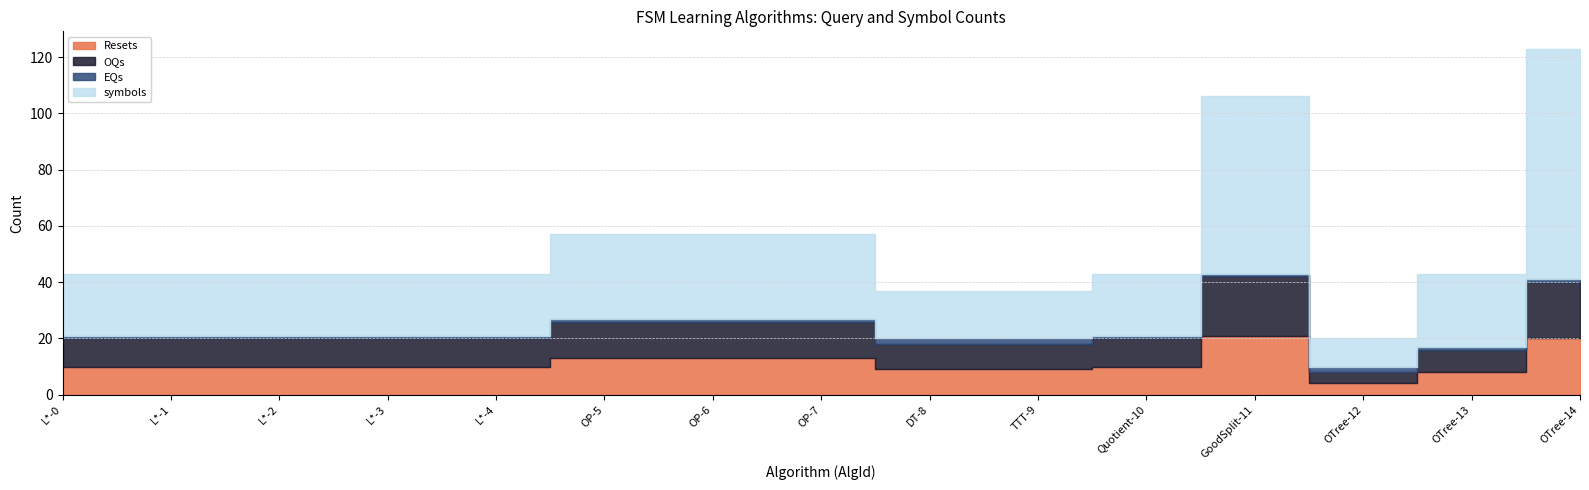

Rank the series at OP-7 from highest to lowest value.

symbols, Resets, OQs, EQs